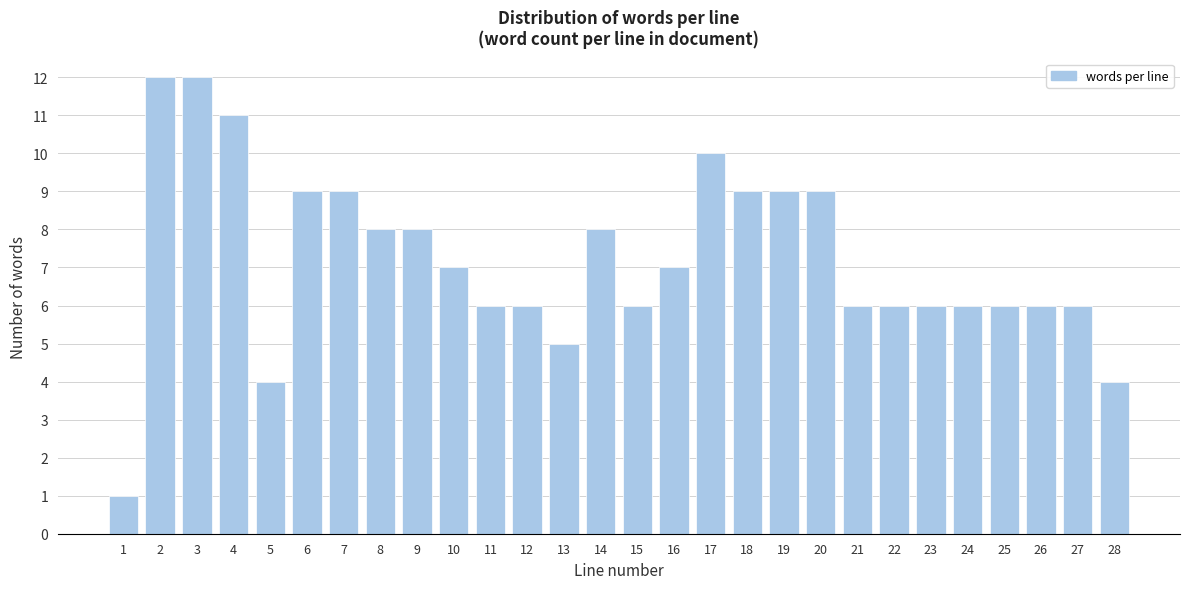

Reading left to right, extract all data points from this chart.

1=1	2=12	3=12	4=11	5=4	6=9	7=9	8=8	9=8	10=7	11=6	12=6	13=5	14=8	15=6	16=7	17=10	18=9	19=9	20=9	21=6	22=6	23=6	24=6	25=6	26=6	27=6	28=4